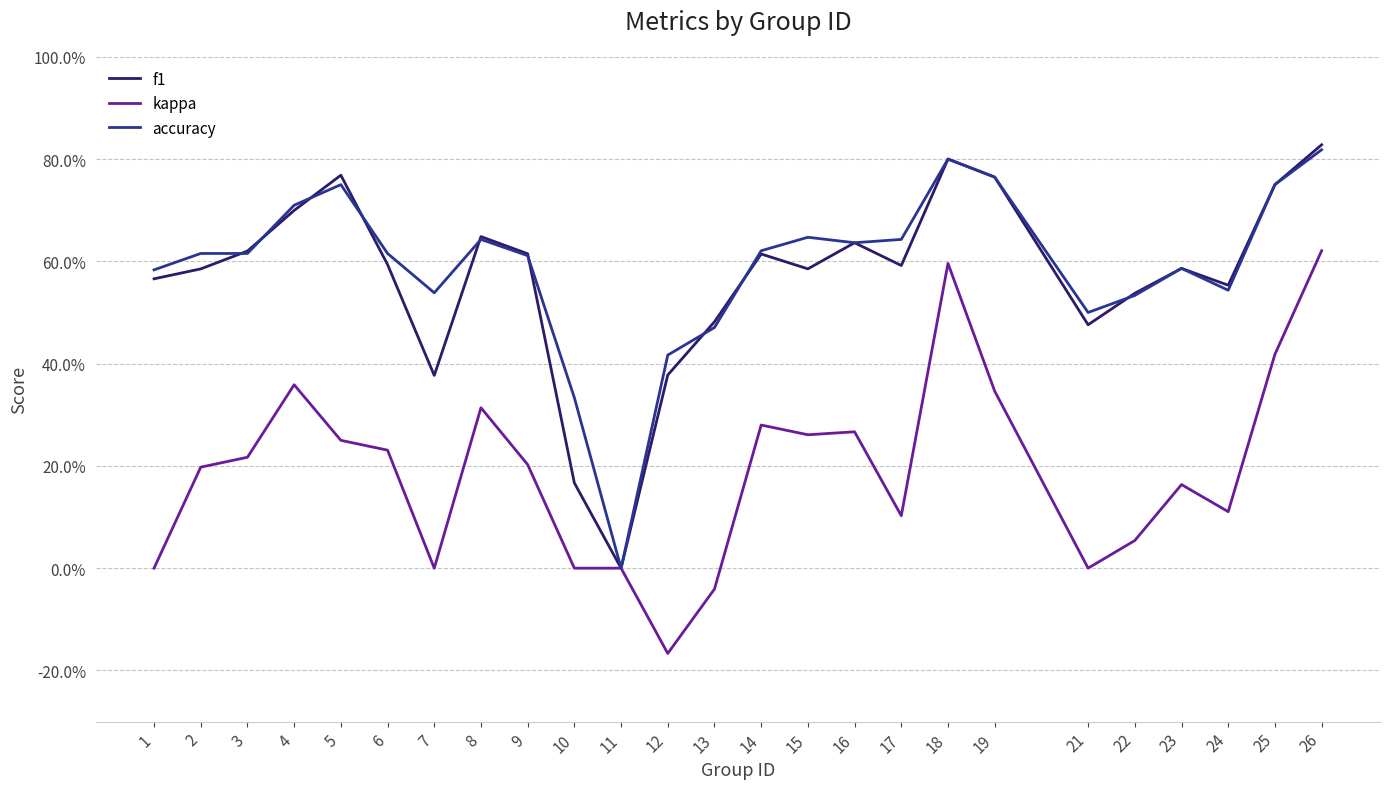

At which category is the sum across all series the highest?

26